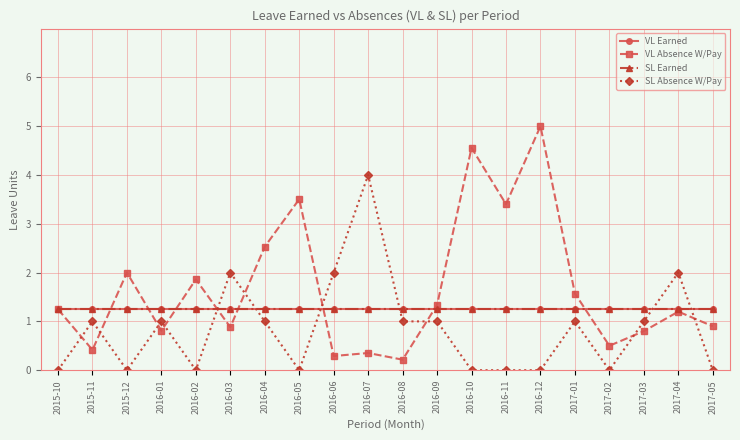

What is the value of the VL Absence W/Pay point at the 5th from the left?

1.9